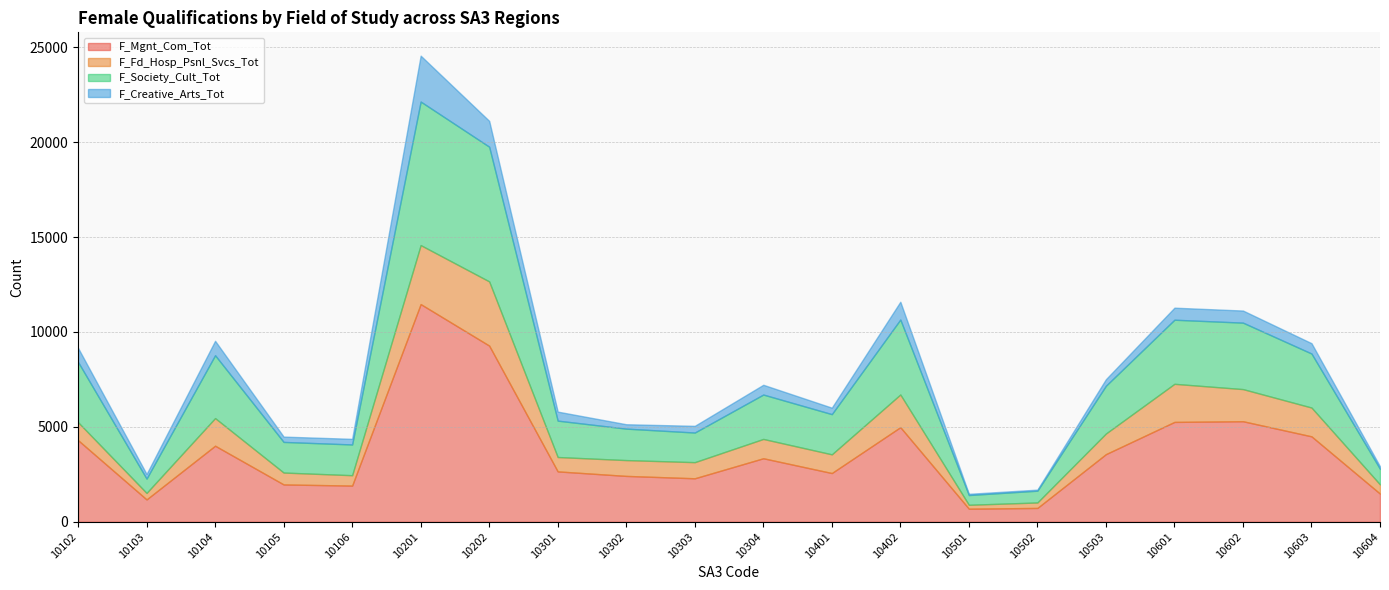

True or false: F_Society_Cult_Tot and F_Mgnt_Com_Tot intersect in this chart.

False